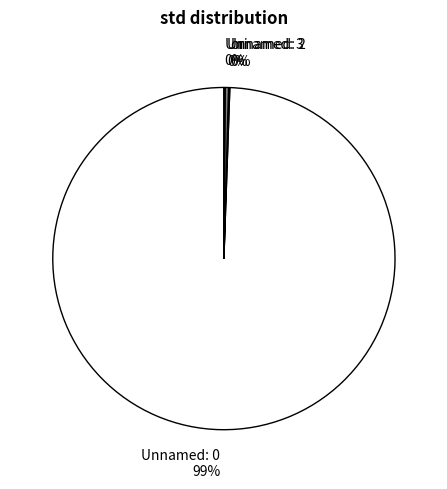

Between Unnamed: 0 and Unnamed: 2, which is larger?

Unnamed: 0